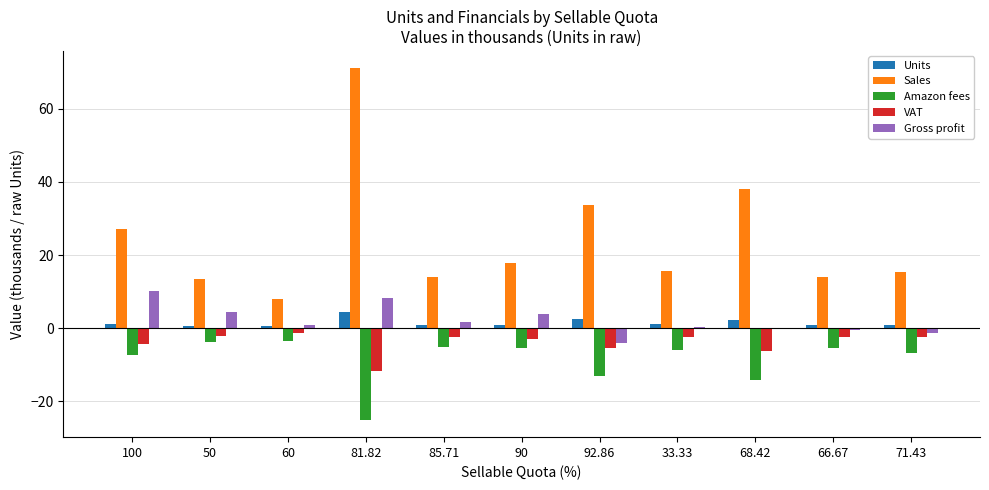

True or false: Units has a value of 1.0 at 33.33.

True